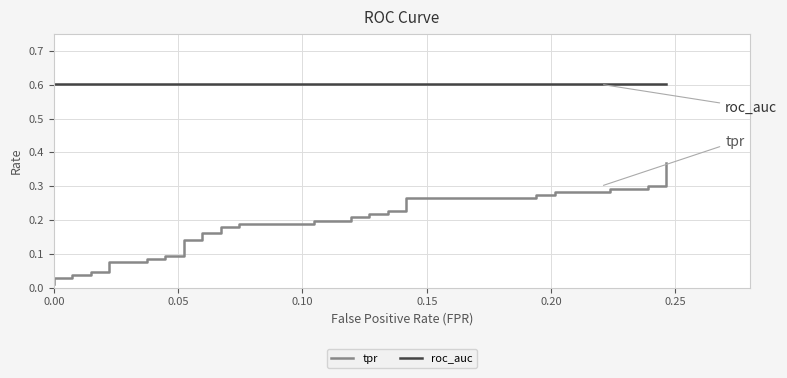

What is the highest value of the roc_auc series?

0.6